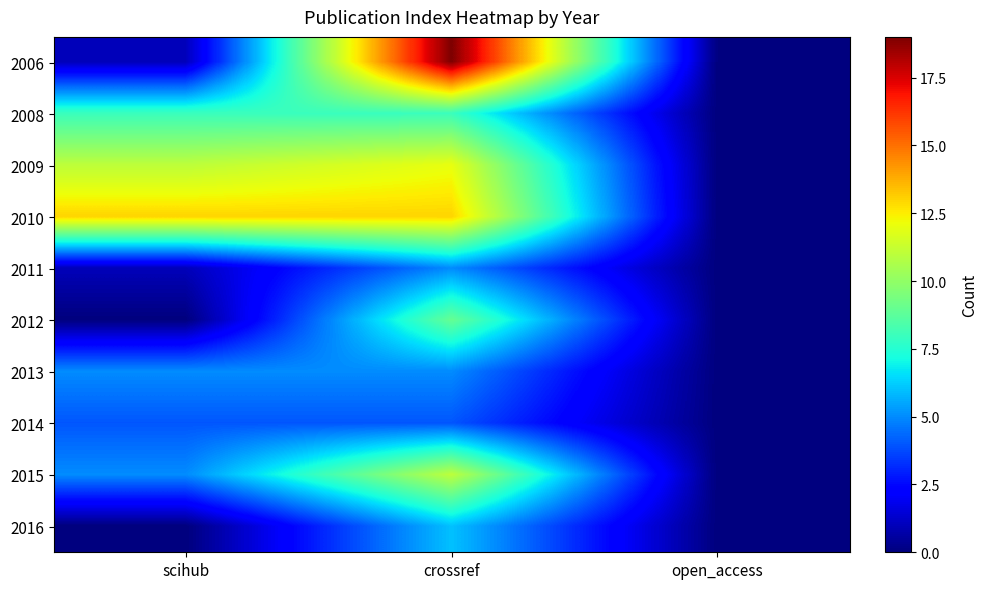

Which has a higher value, crossref or scihub?

crossref